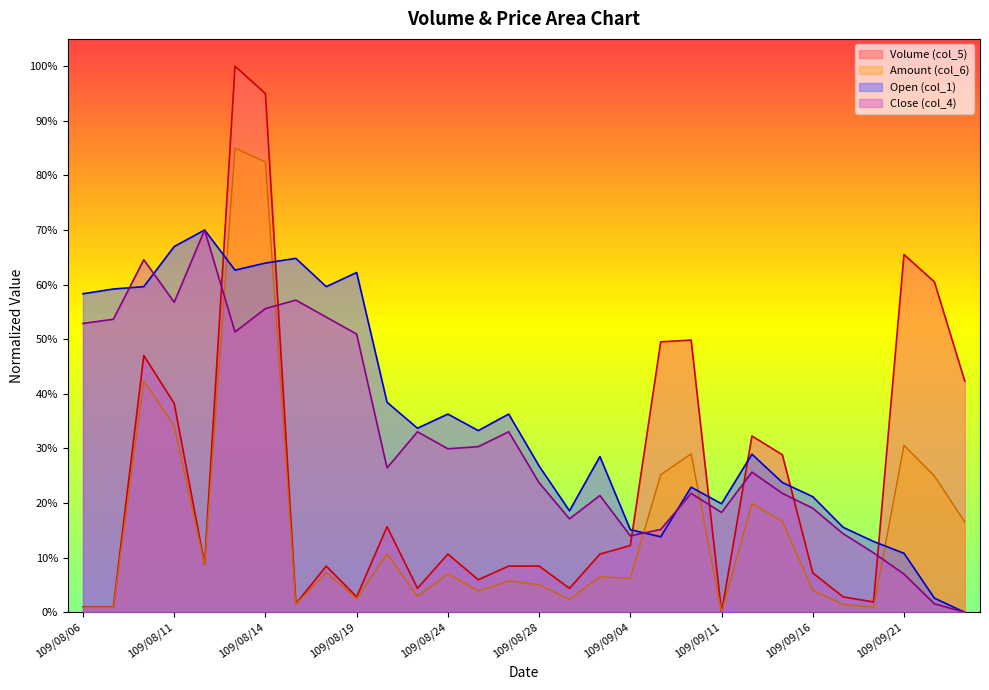

What are all the series names shown in the legend?

Volume (col_5), Amount (col_6), Open (col_1), Close (col_4)